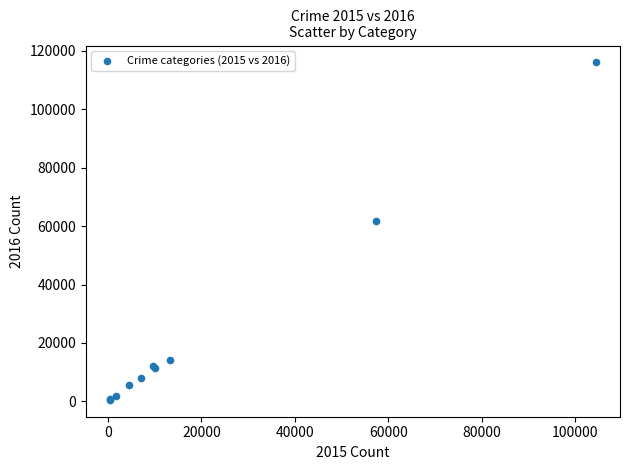

What Y value in the scatter plot is closest to 58293?

61619